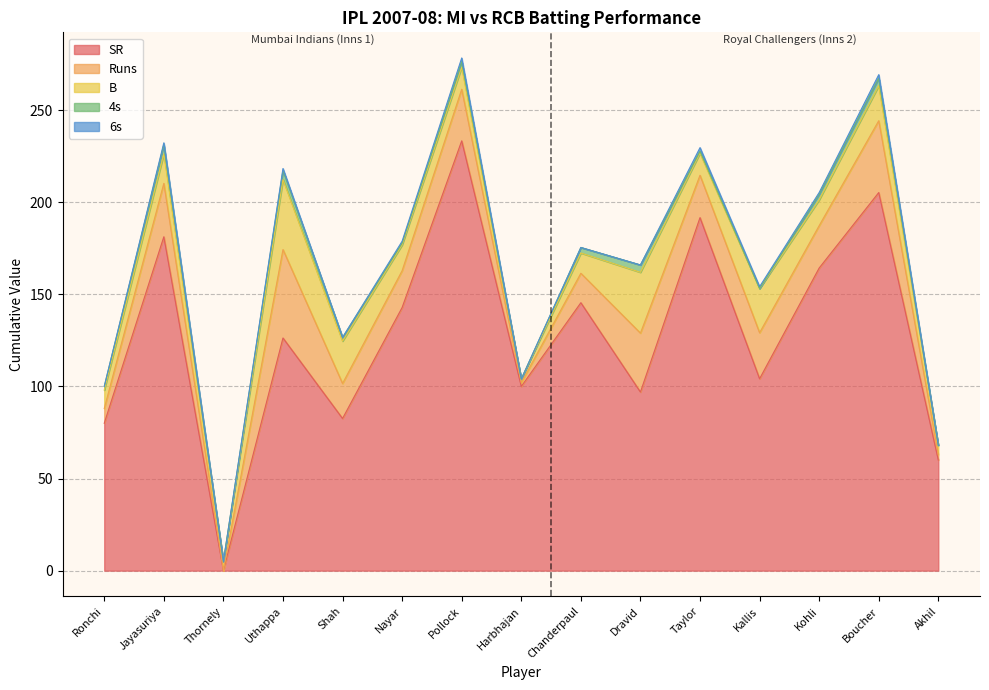

What is the label of the 7th point from the right?

Chanderpaul